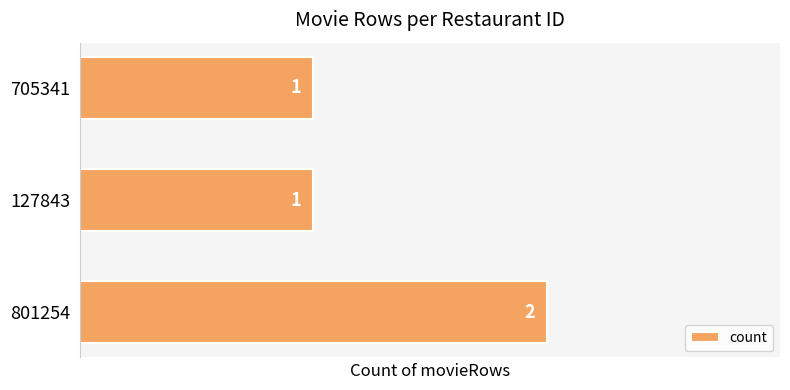

Reading bottom to top, extract all data points from this chart.

2	1	1